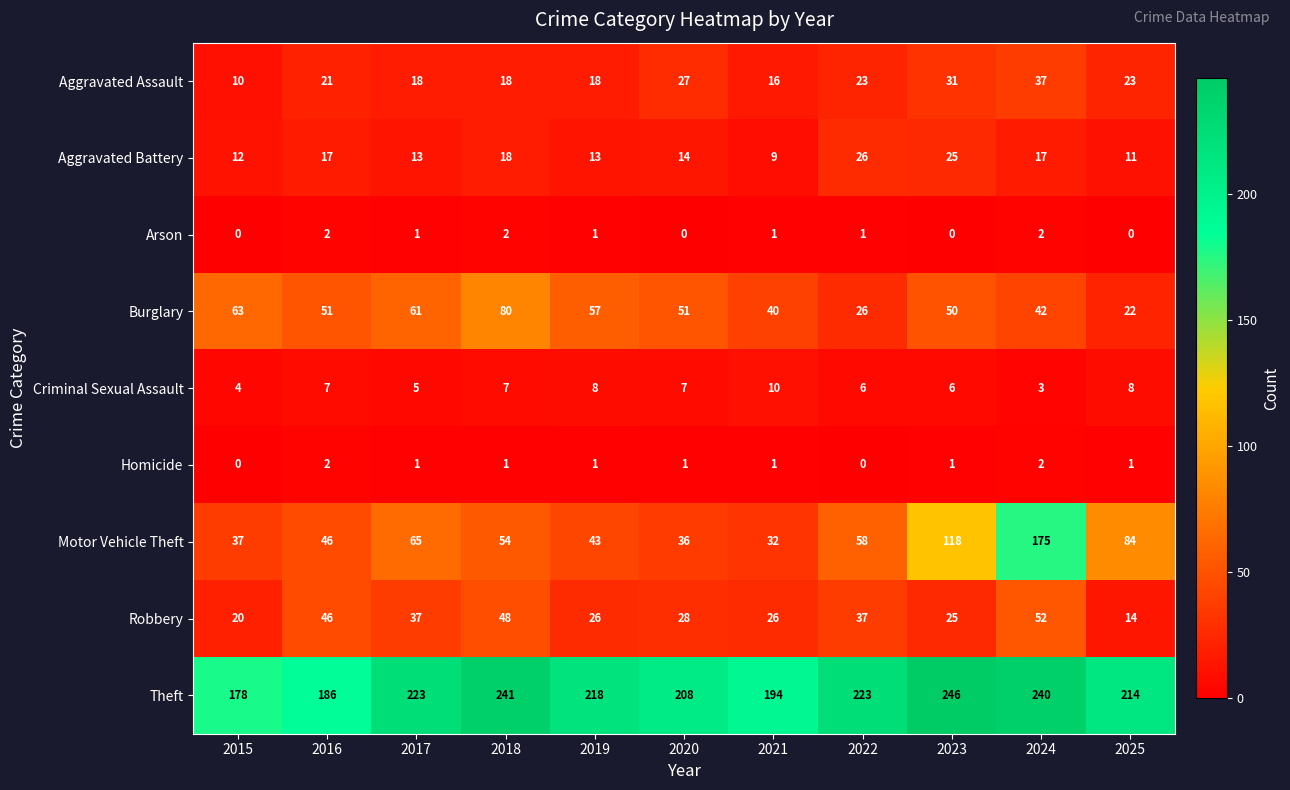

Which series has the largest total across all categories?

Theft